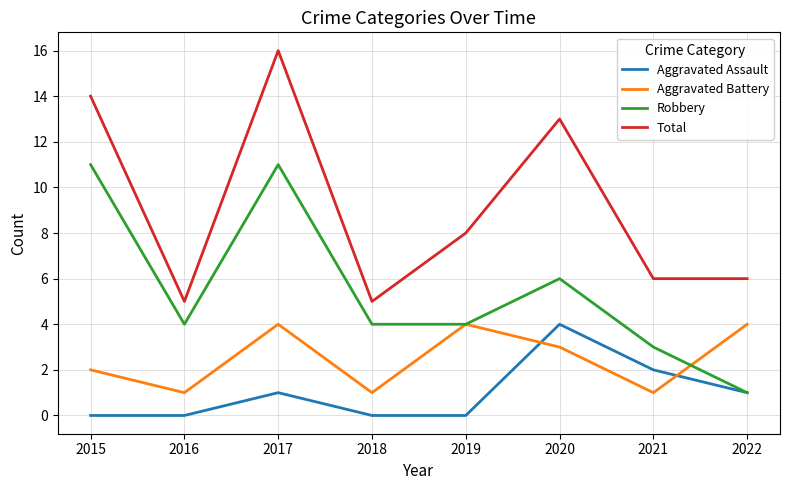

What value does the Aggravated Battery series have at 2020?

3